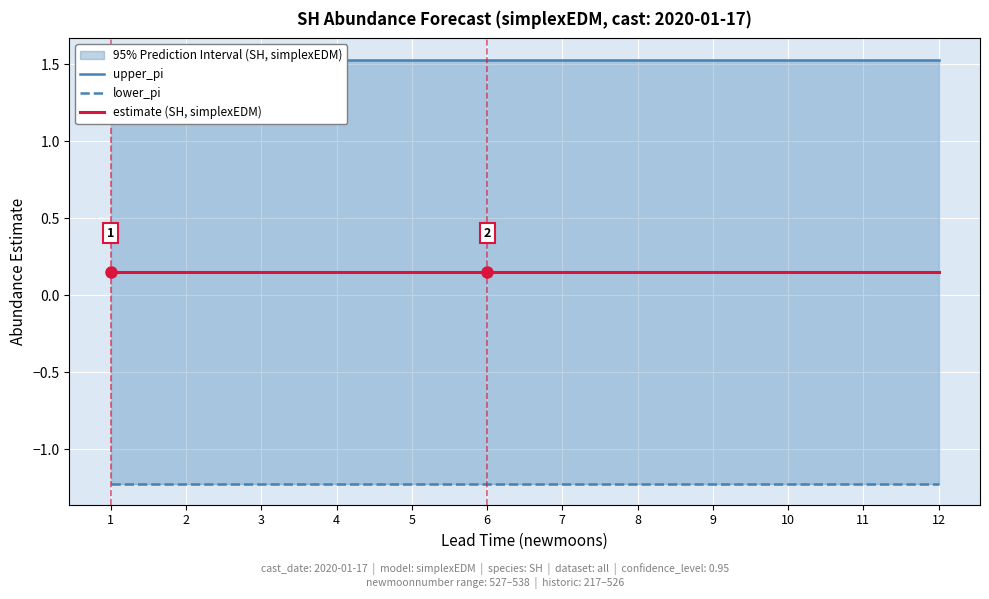

Reading left to right, extract all data points from this chart.

upper_pi: 1.5	1.5	1.5	1.5	1.5	1.5	1.5	1.5	1.5	1.5	1.5	1.5
lower_pi: -1.2	-1.2	-1.2	-1.2	-1.2	-1.2	-1.2	-1.2	-1.2	-1.2	-1.2	-1.2
estimate (SH, simplexEDM): 0.2	0.2	0.2	0.2	0.2	0.2	0.2	0.2	0.2	0.2	0.2	0.2